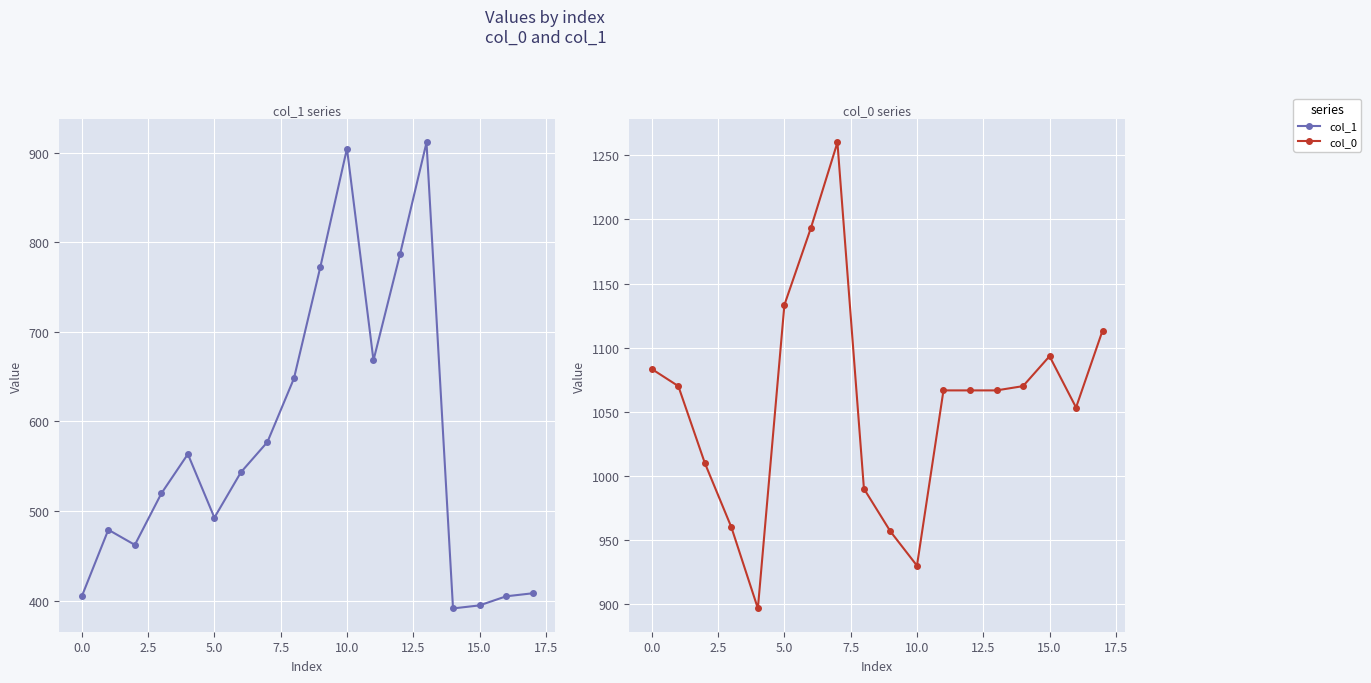

Is it true that col_1 equals 911.2 at 13?

True